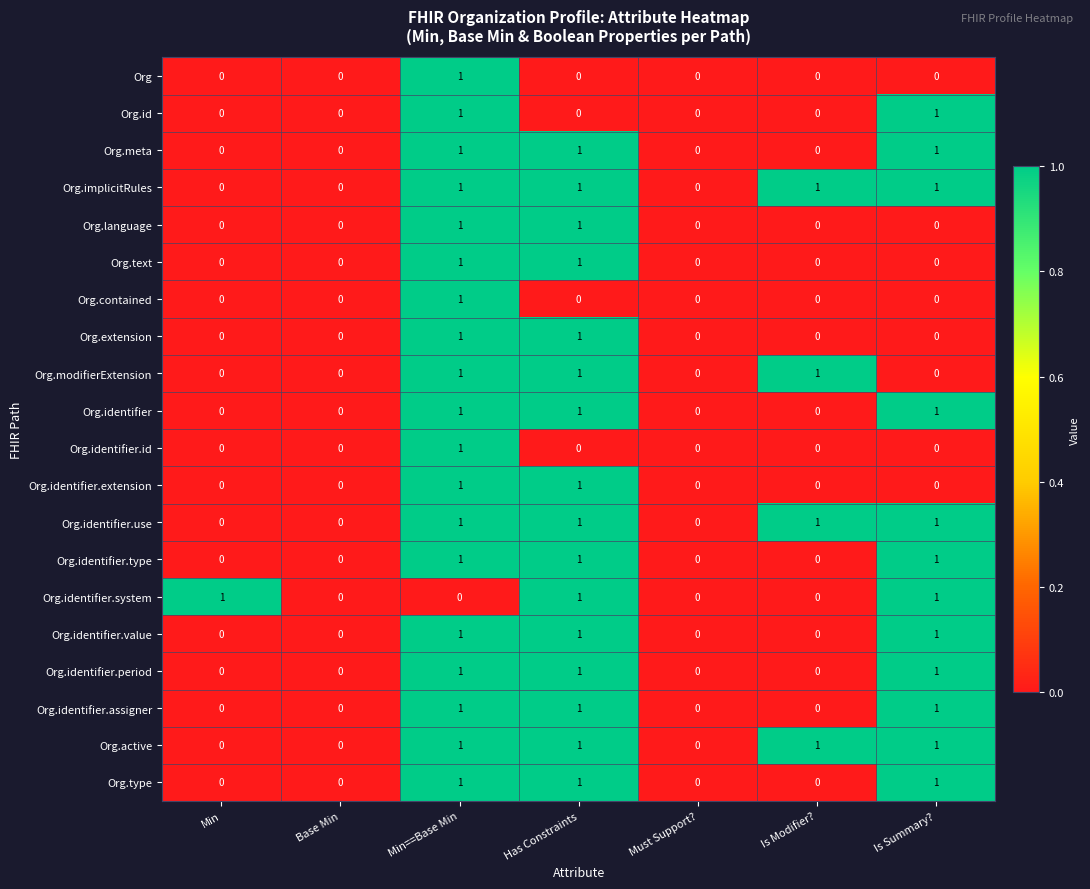

Is the value of Org.active at Has Constraints greater than the value of Org.text at Is Summary??

Yes